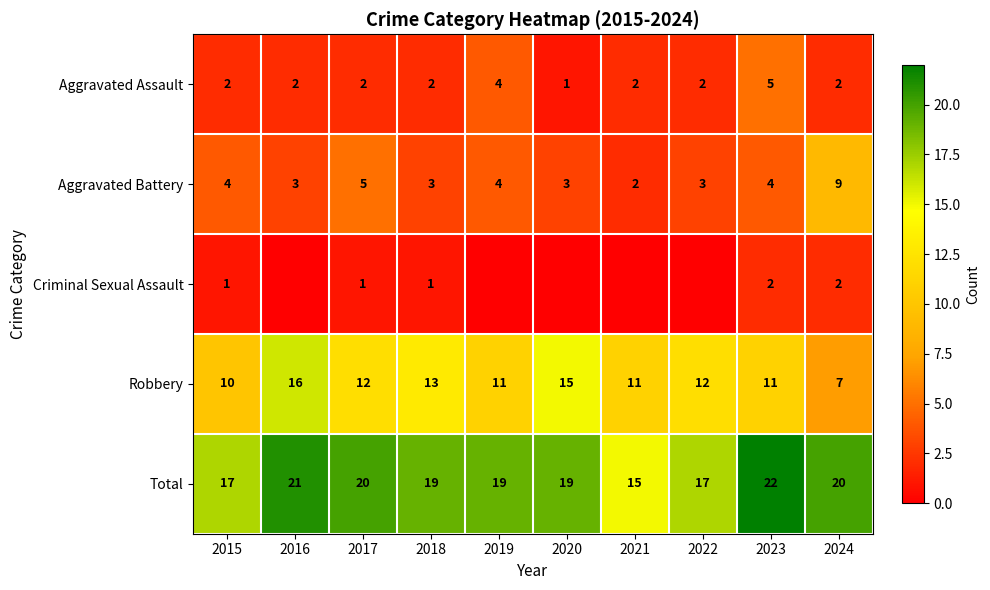

Which category has the highest value in the Total series?

2023